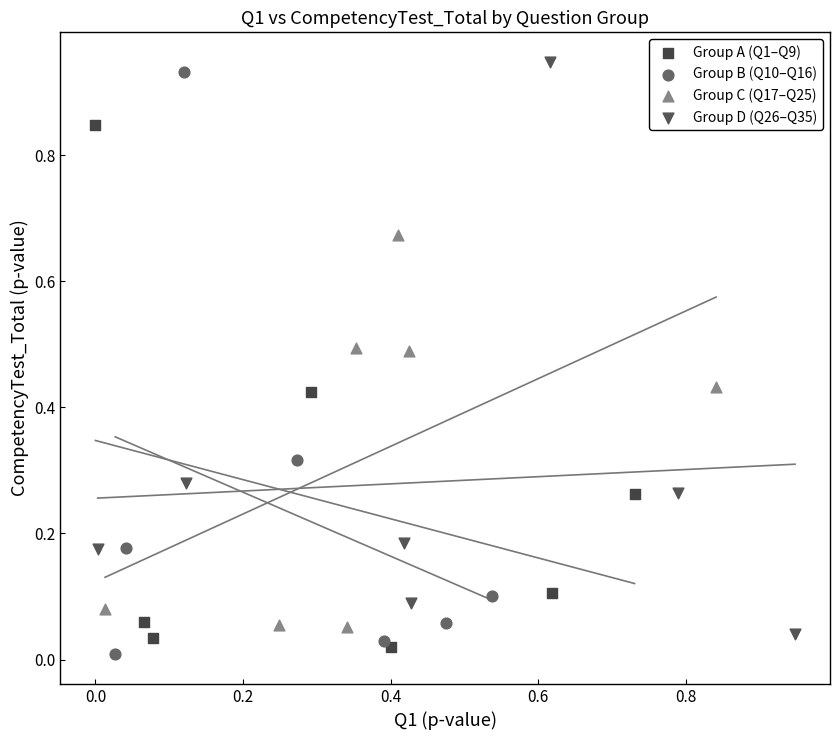

Which series has the widest spread of Y values?

Group B (Q10–Q16)